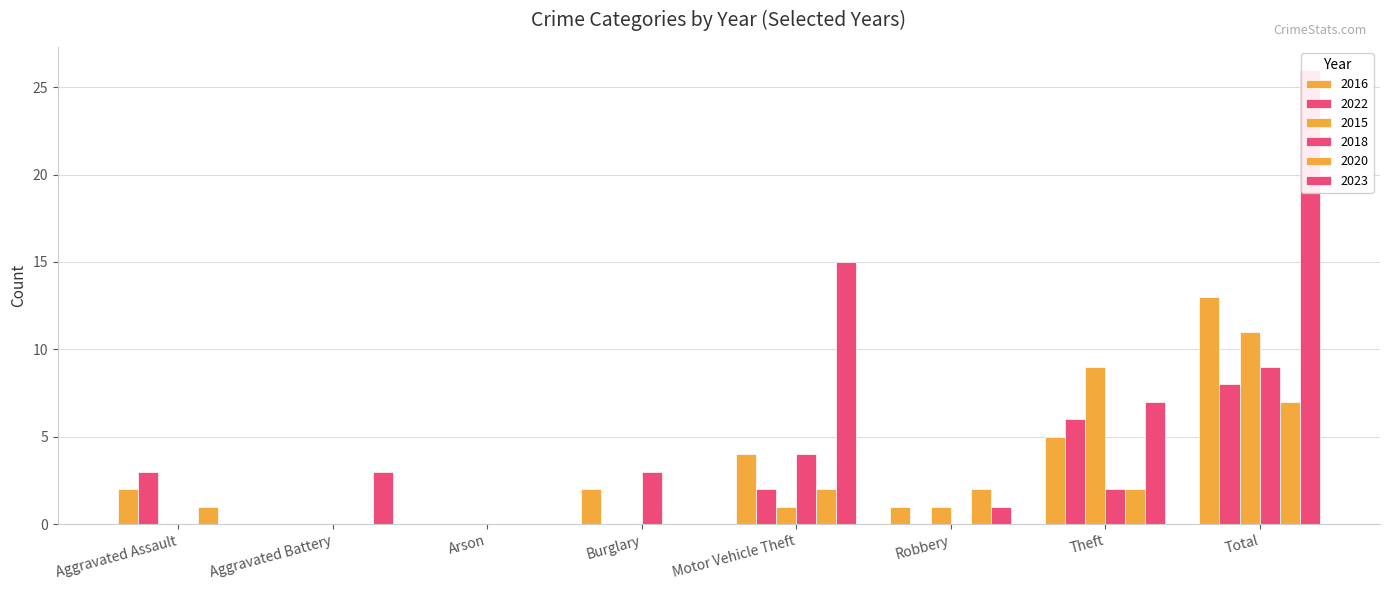

Between Burglary and Motor Vehicle Theft, which is larger?

Motor Vehicle Theft